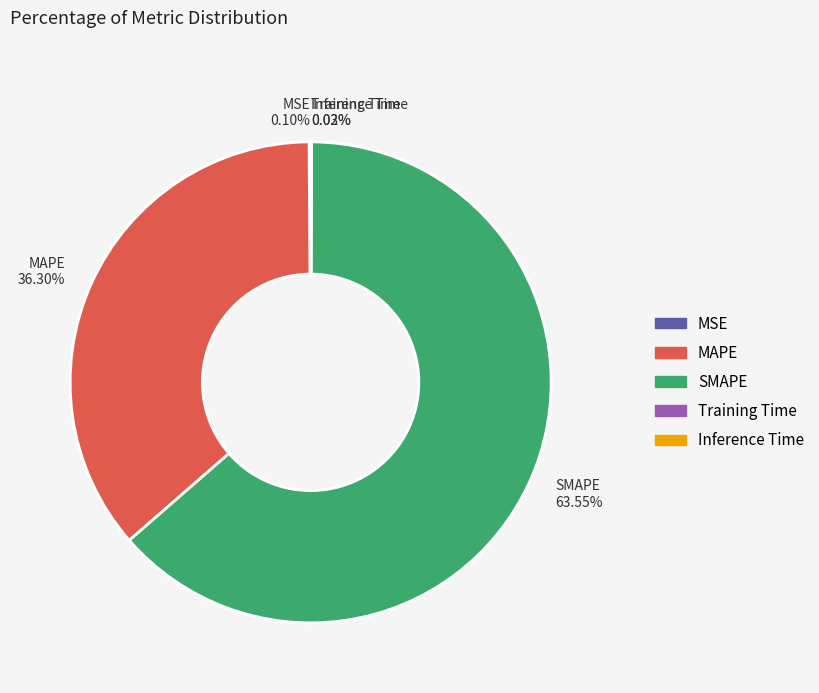

What percentage is the SMAPE slice, to the nearest percent?

64%